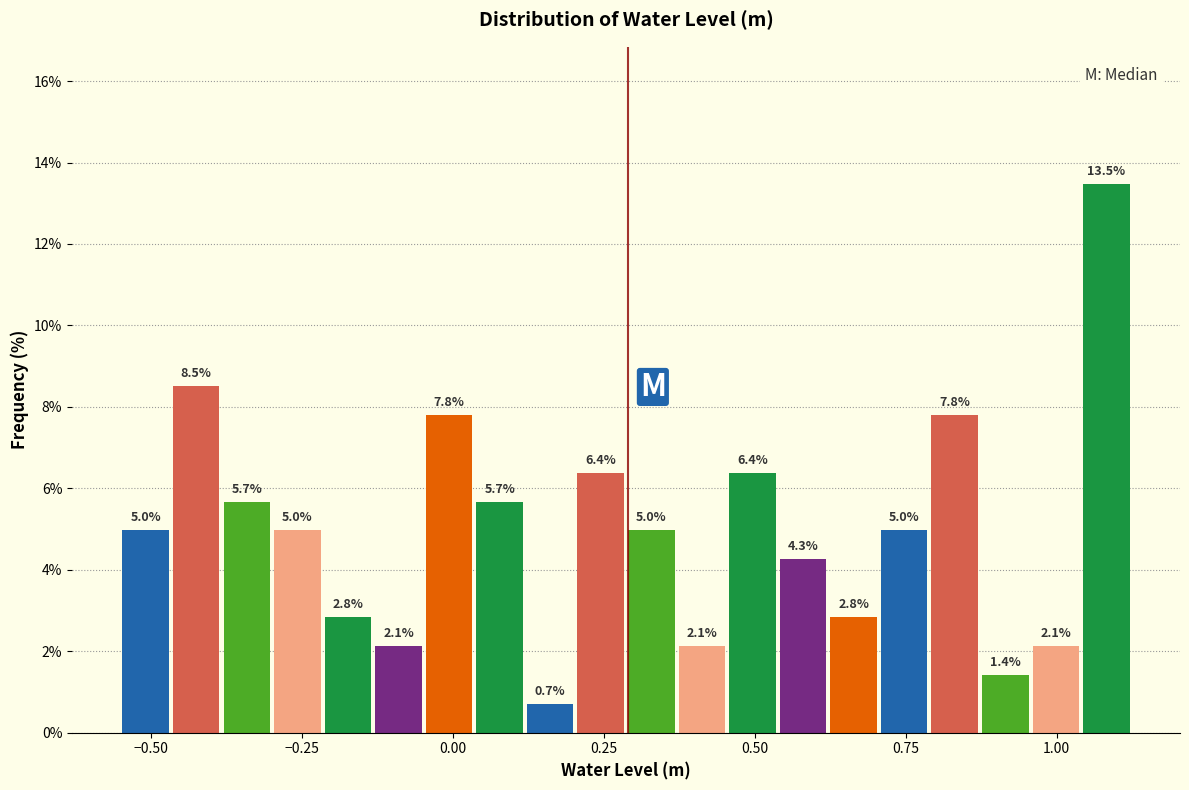

Around what value on the x-axis is the tallest bar? Give the approximate position of its centre, as read against the axis.

1.10